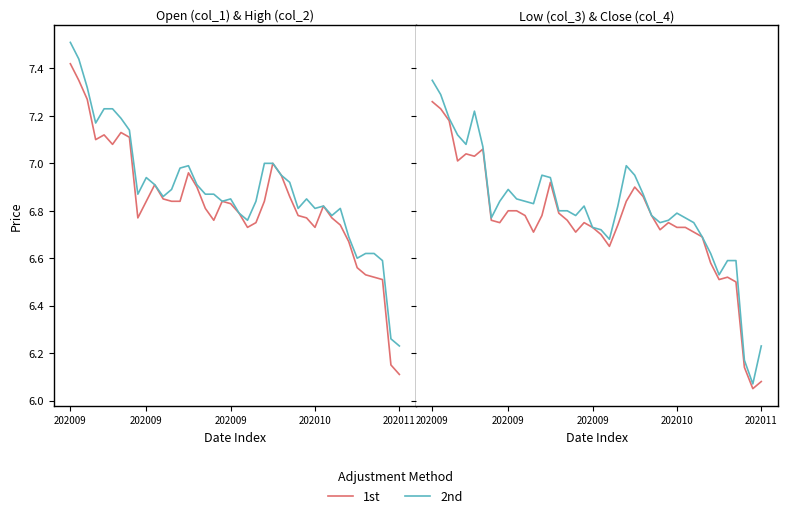

What is the difference between the maximum and minimum values in the 1st series?

1.2